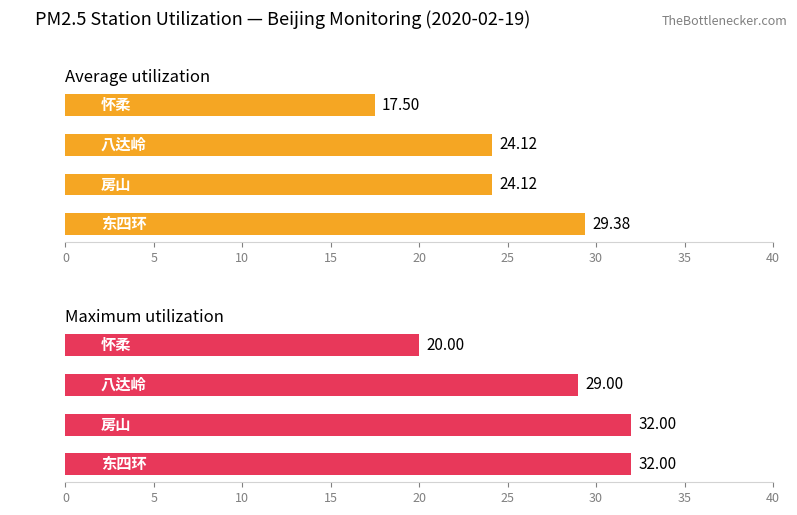

Read the Average utilization value at 东四环.

29.4